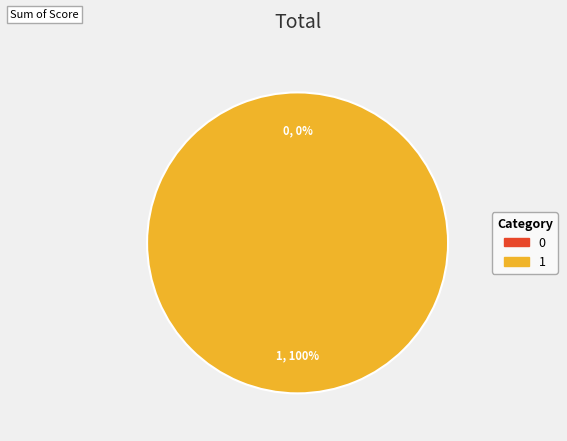

Do 1 and 0 together represent more than half of the pie?

Yes